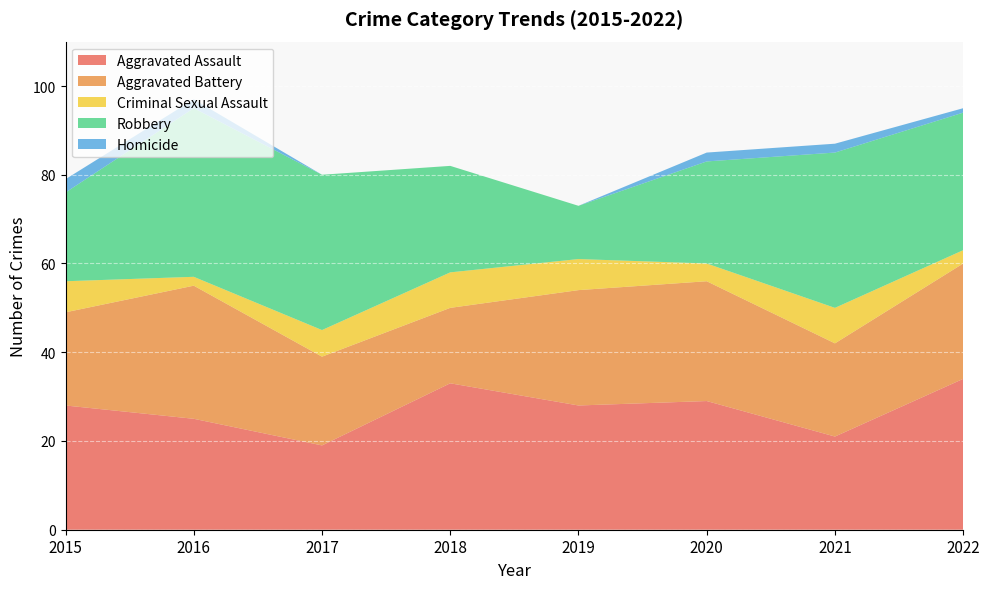

Reading left to right, what are all the values shown in this chart?

Aggravated Assault: 28	25	19	33	28	29	21	34
Aggravated Battery: 21	30	20	17	26	27	21	26
Criminal Sexual Assault: 7	2	6	8	7	4	8	3
Robbery: 20	38	35	24	12	23	35	31
Homicide: 3	2	0	0	0	2	2	1